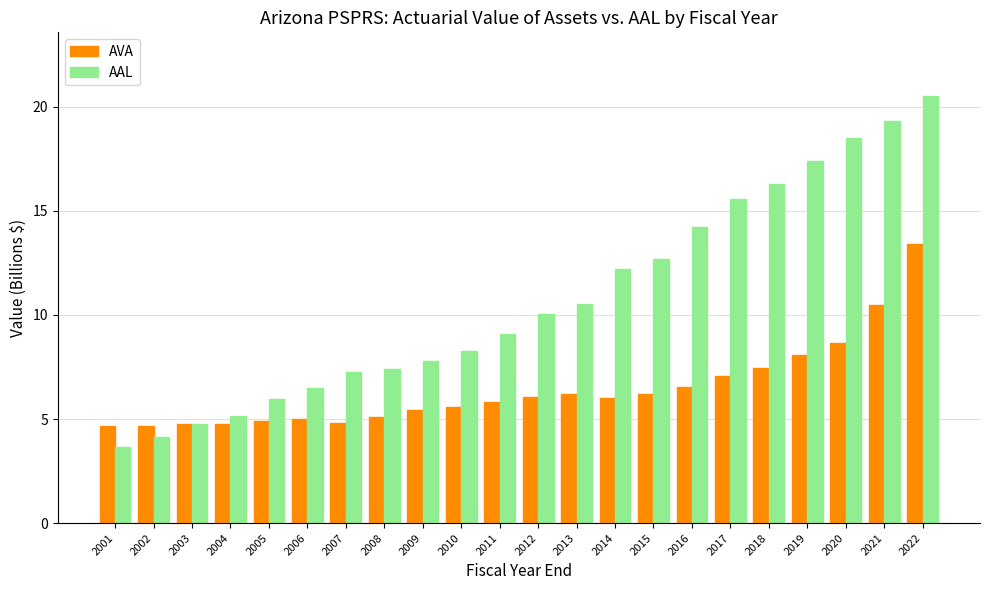

At which category is the sum across all series the highest?

2022